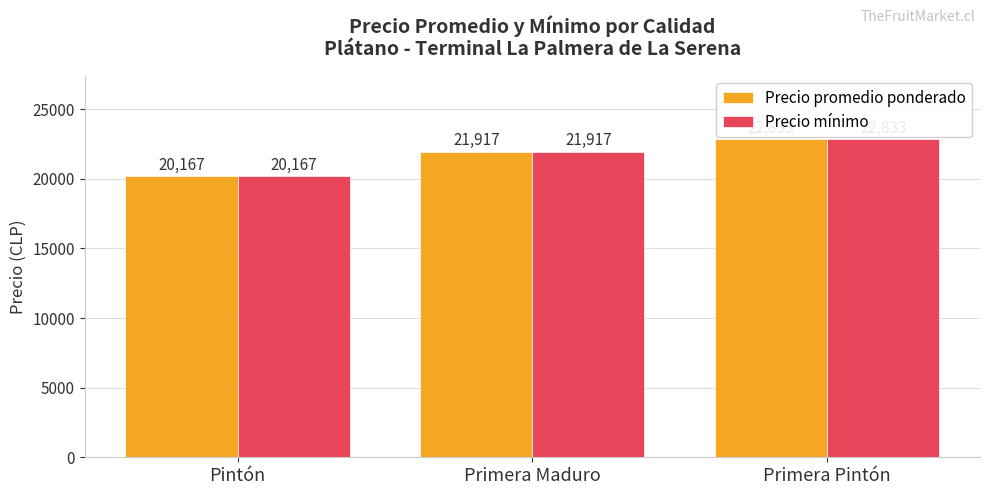

Rank the categories by Precio promedio ponderado value from highest to lowest.

Primera Pintón, Primera Maduro, Pintón